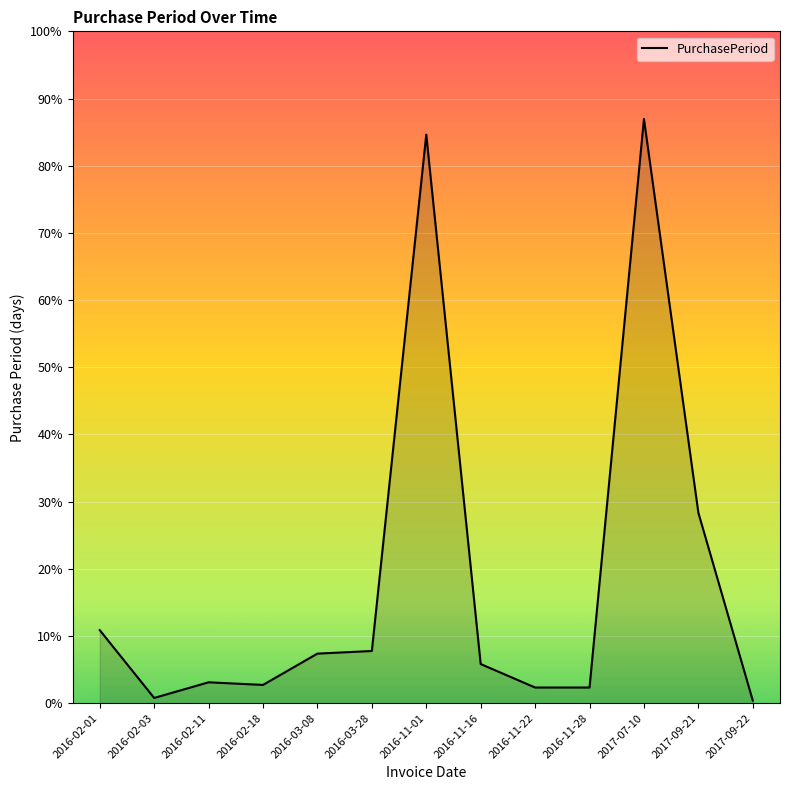

Does the chart have visible grid lines?

Yes